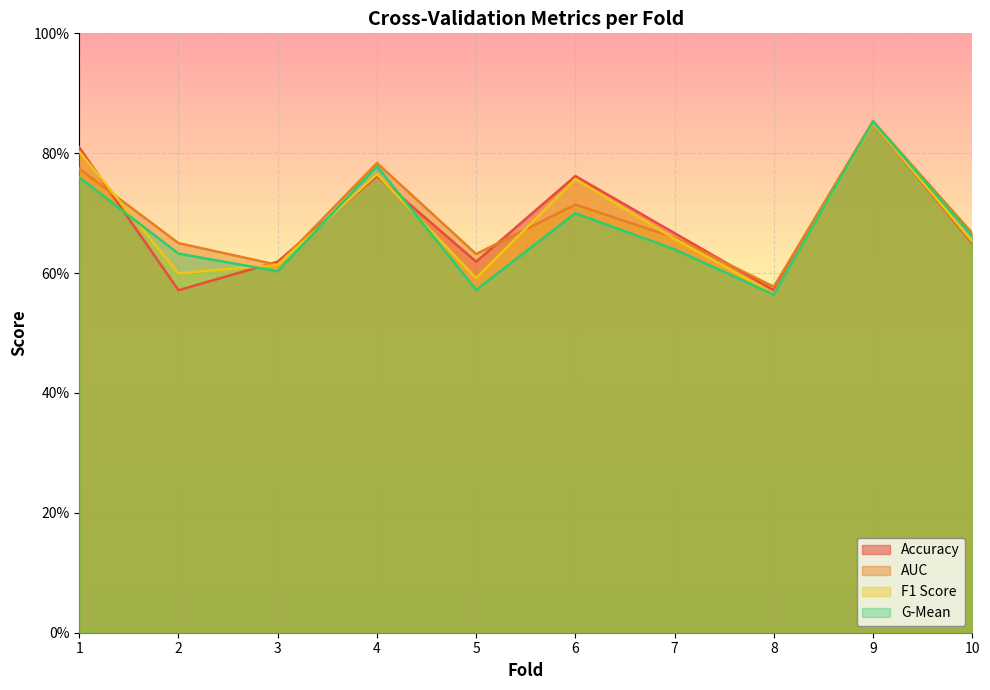

At which category does f1_score reach its first local valley?

2